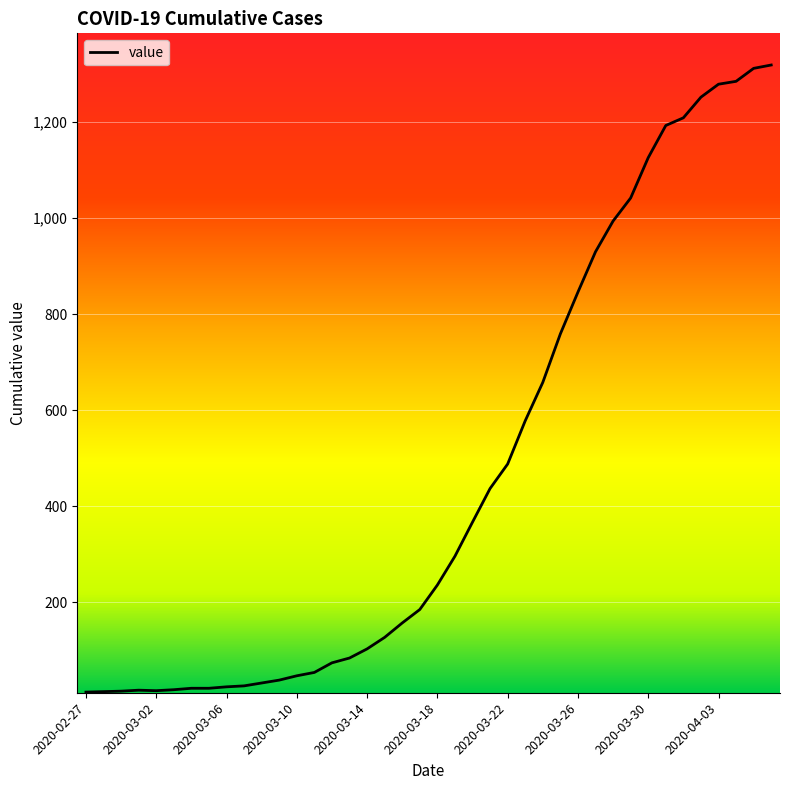

What is the difference between the maximum and minimum values?

1306